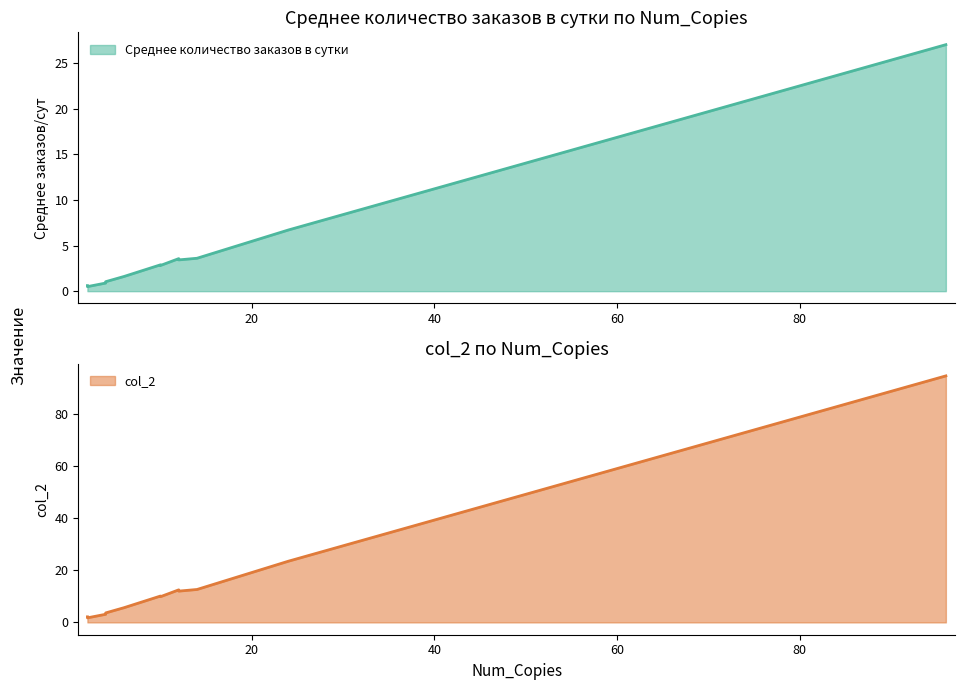

At which category does Среднее количество заказов в сутки reach its first local valley?

8